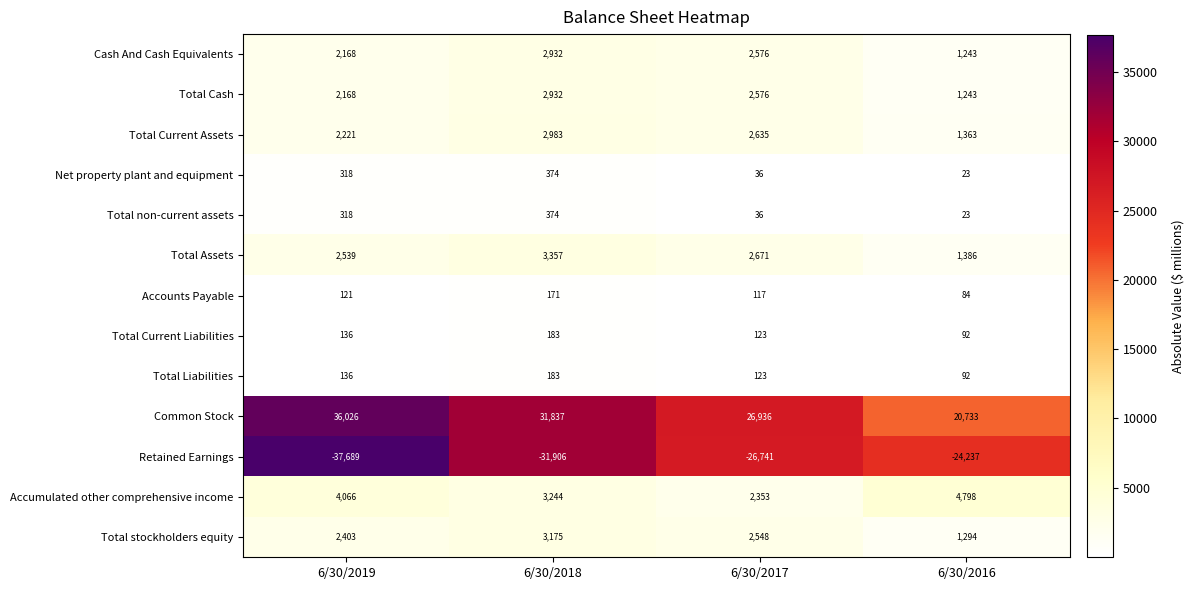

At how many categories does at least one series exceed 35441?

1